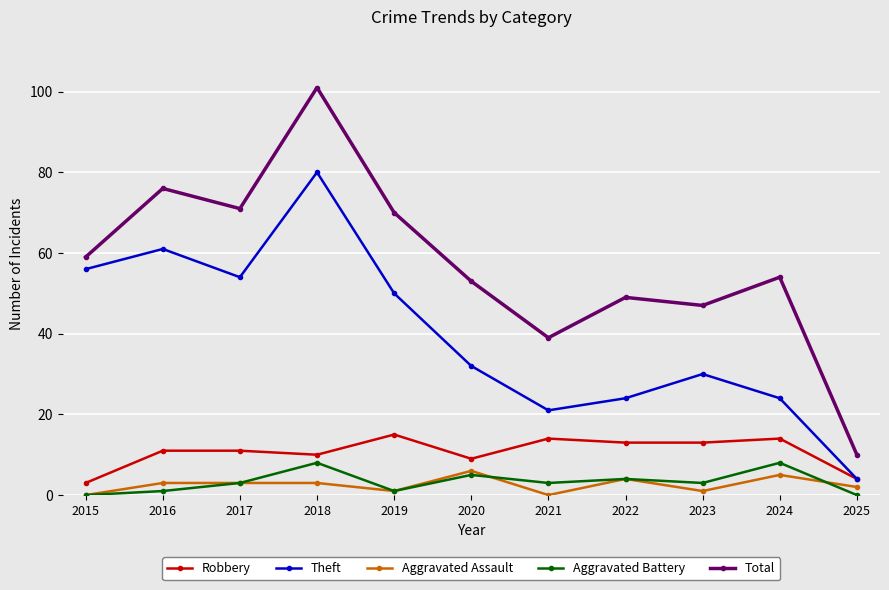

How many lines are shown in the chart?

5